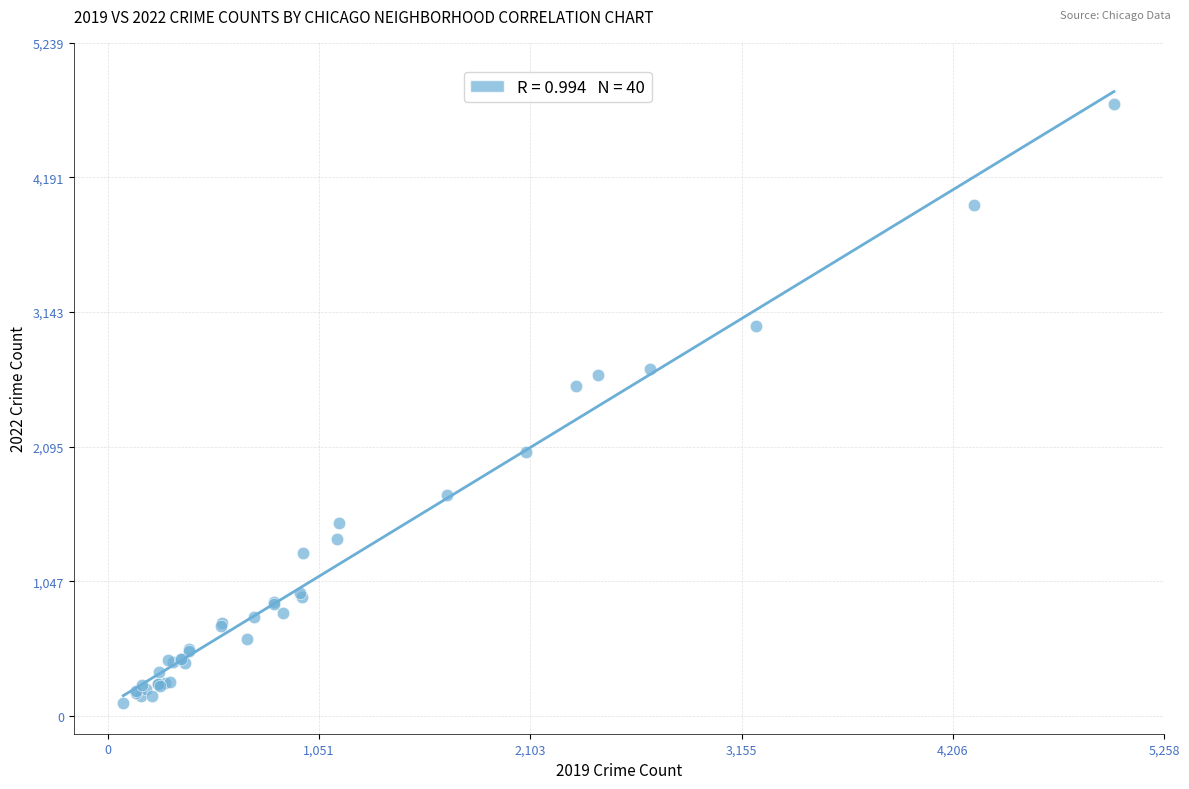

What Y value in the scatter plot is closest to 2431?

2566